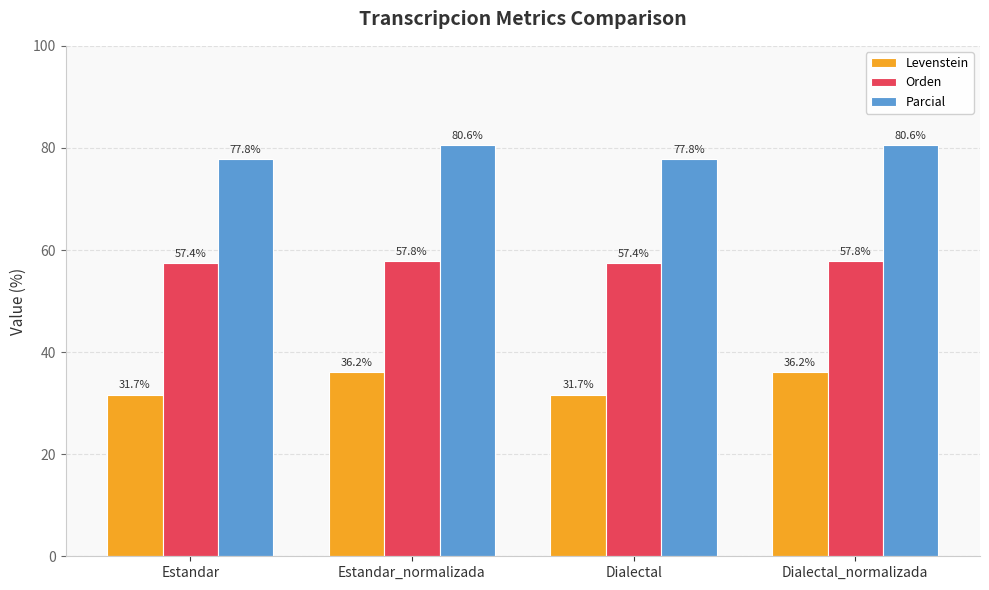

Does the chart contain any negative values?

No